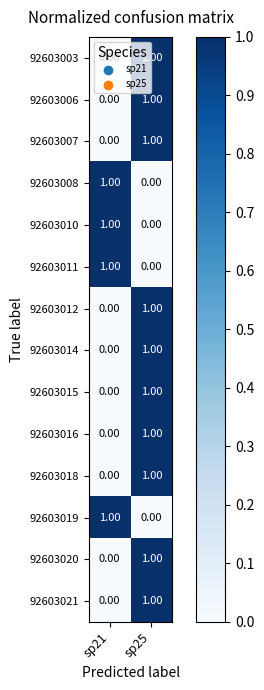

How many data points in 92603010 are less than 1?

1